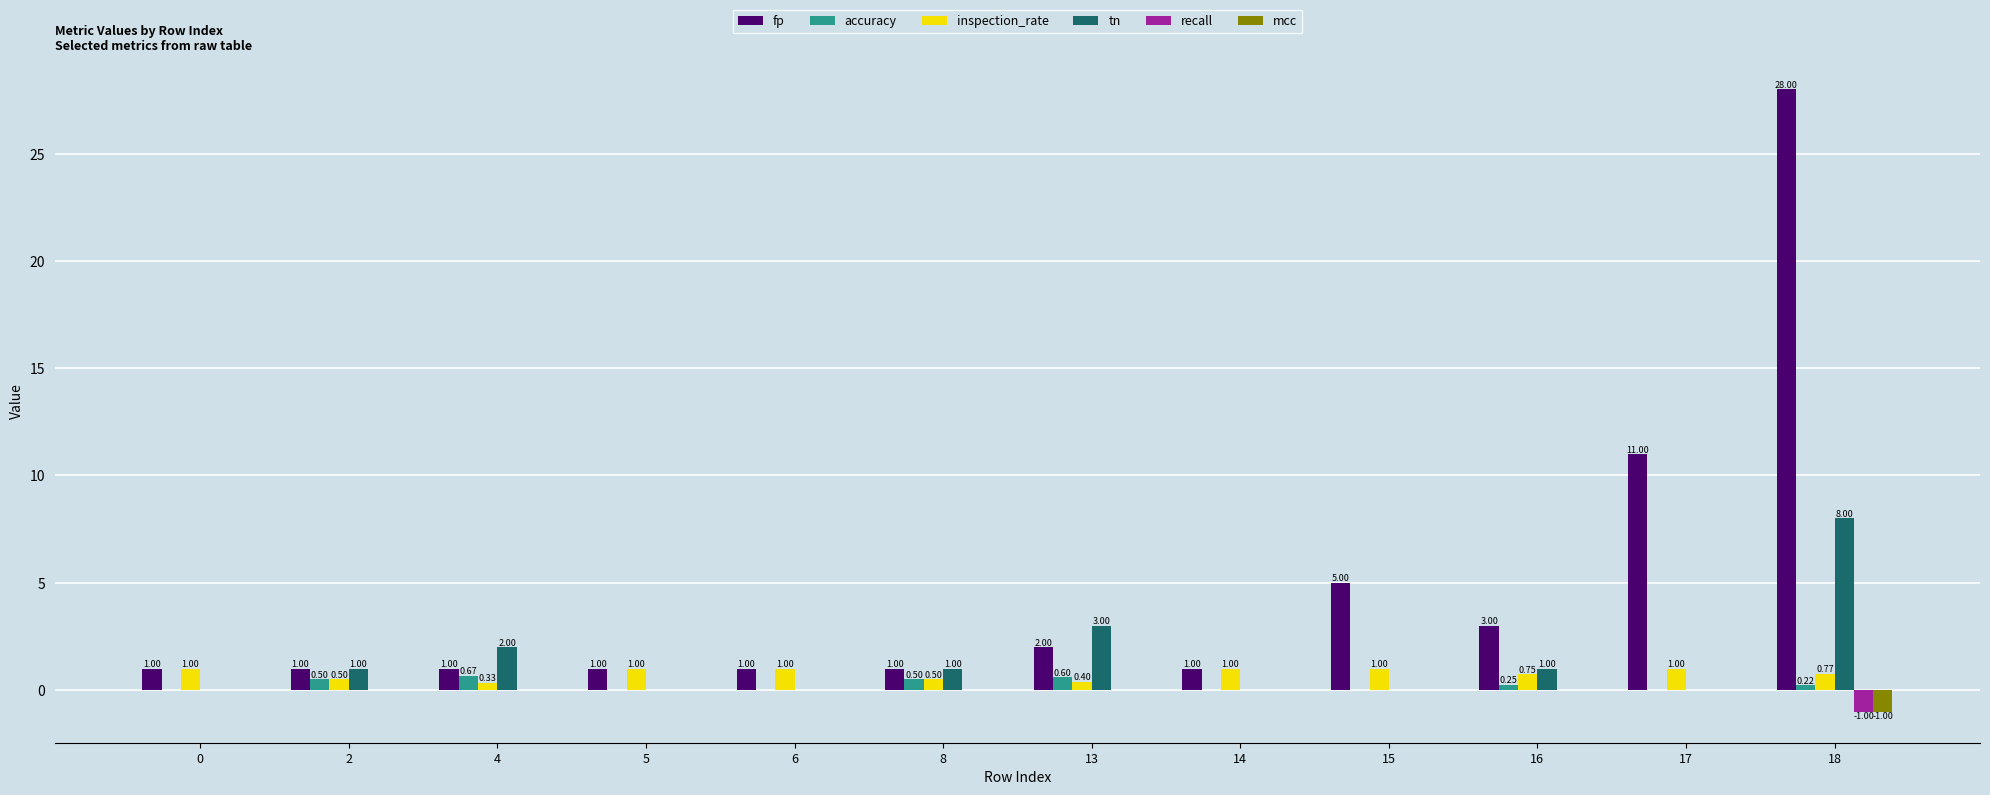

What is the maximum value shown in the chart?

28.0